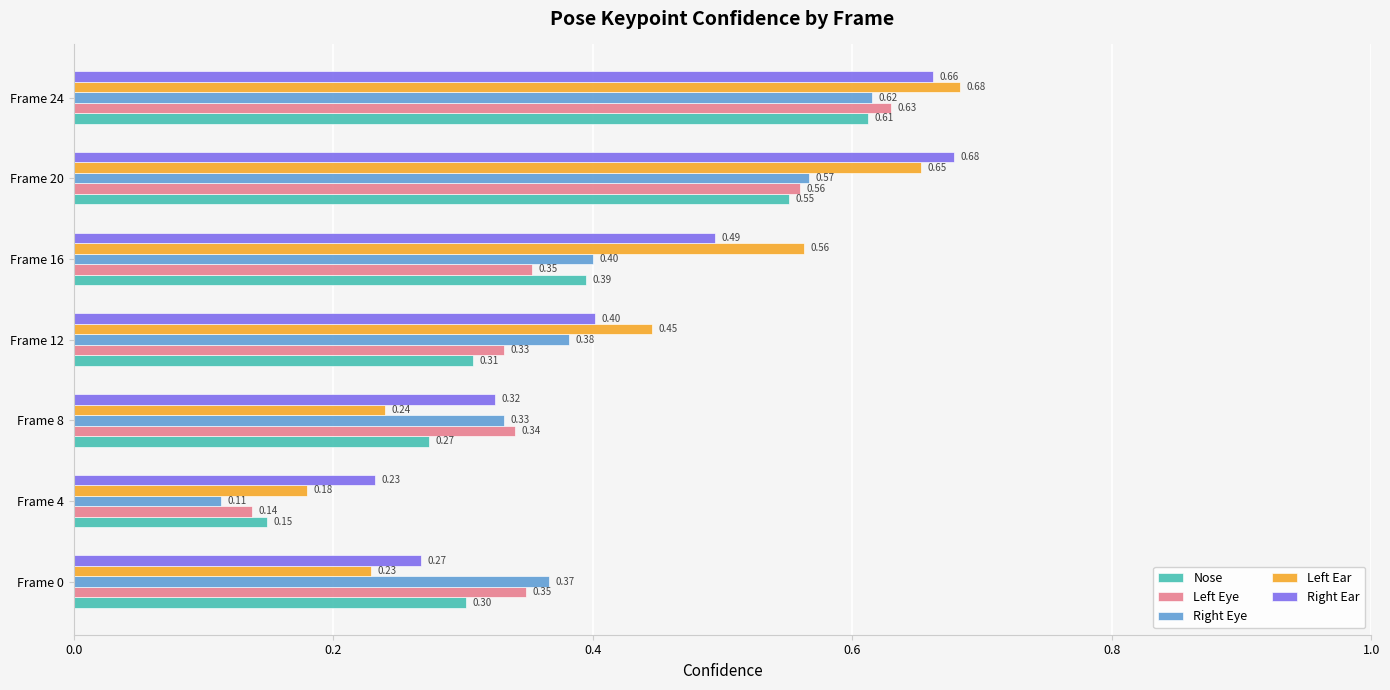

Which category has the lowest value across all series?

Frame 4